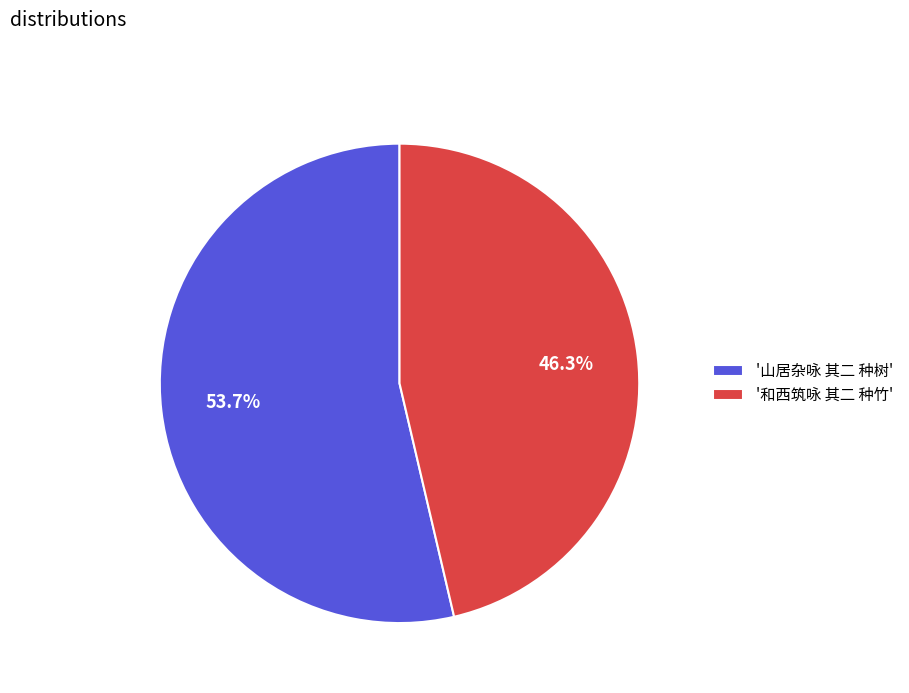

Which category has the biggest portion of the pie?

'山居杂咏 其二 种树'